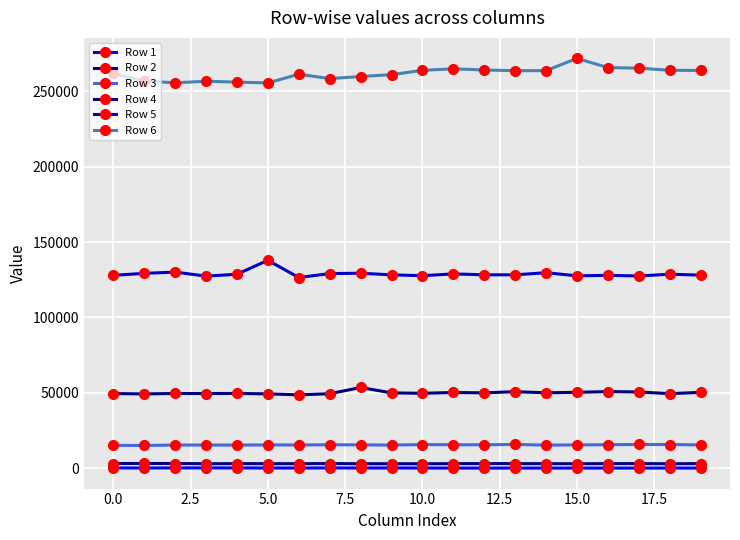

How many values in the Row 4 series are below 50042?

10